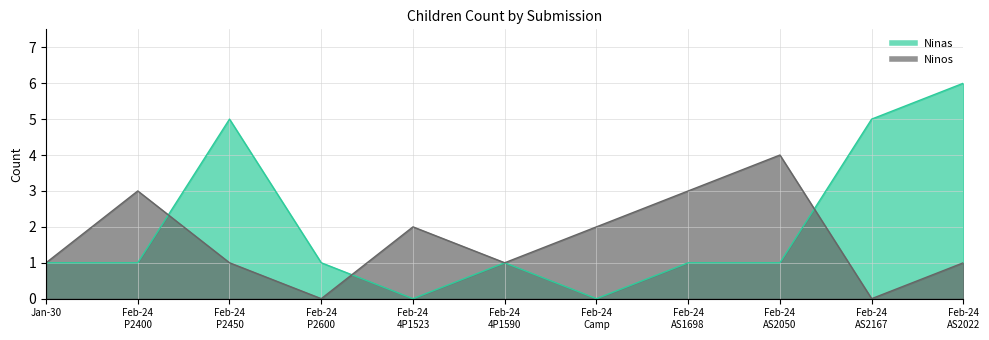

What is the label of the 9th point from the left?

Feb-24 AS2050